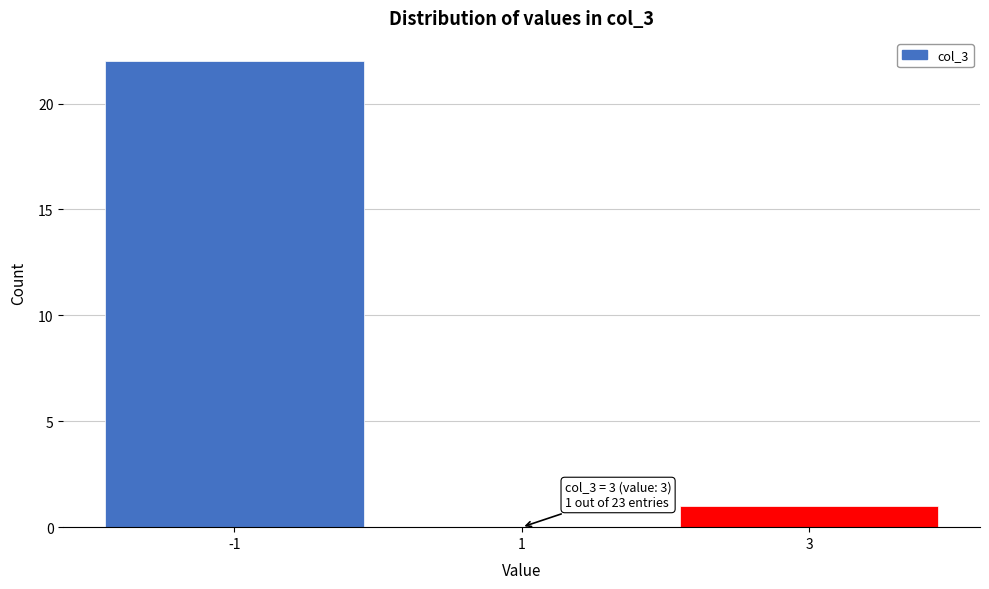

Over which range of the x-axis is the bar tallest?

-2 to 0